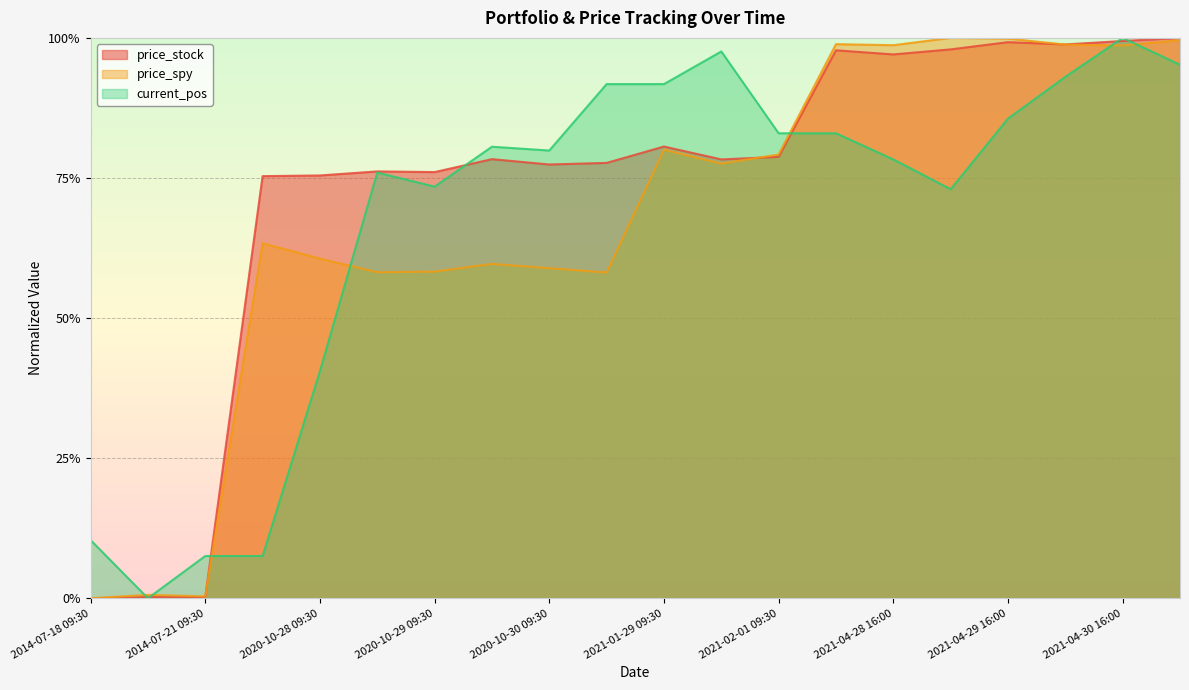

What is the label of the 5th point from the right?

2021-04-29 09:30